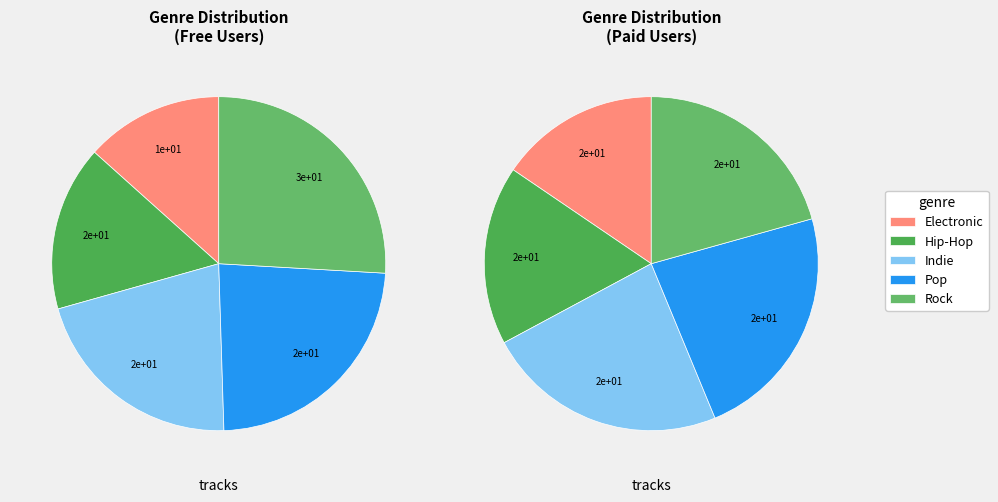

To the nearest percent, what portion does 10 represent?

10%